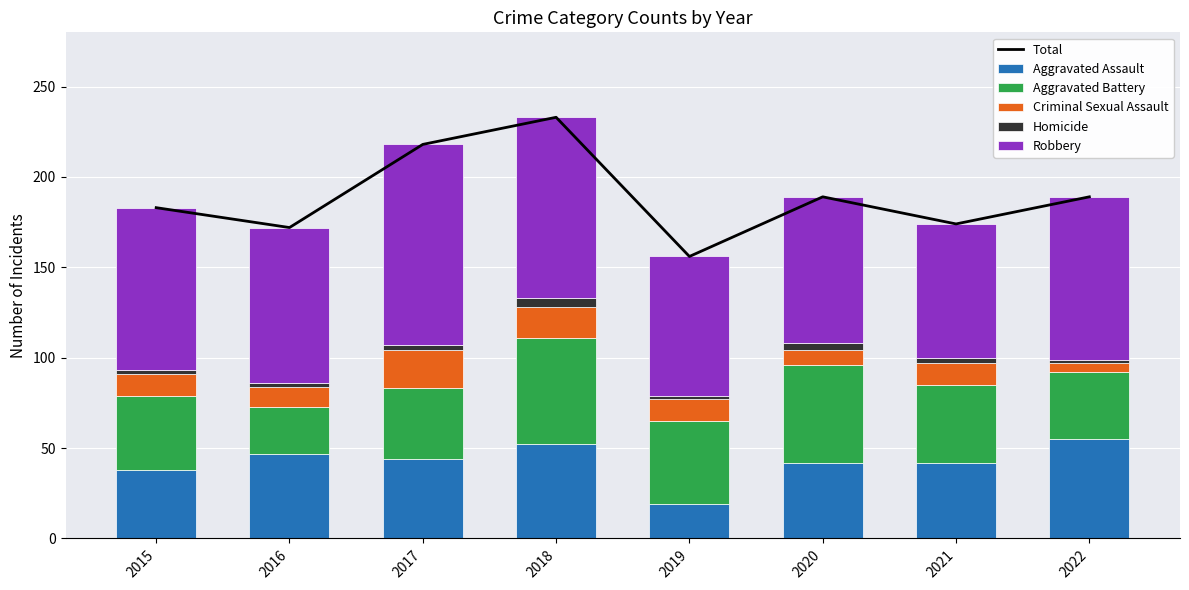

What is the value of the Total bar at the 1st from the left?

183